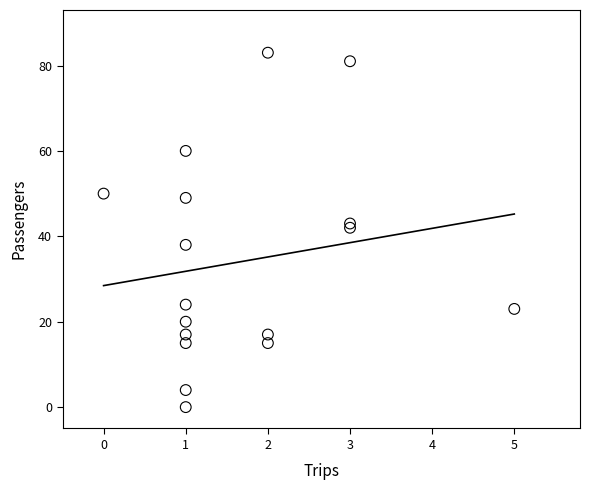

What is the range of Y values (max minus min)?

83